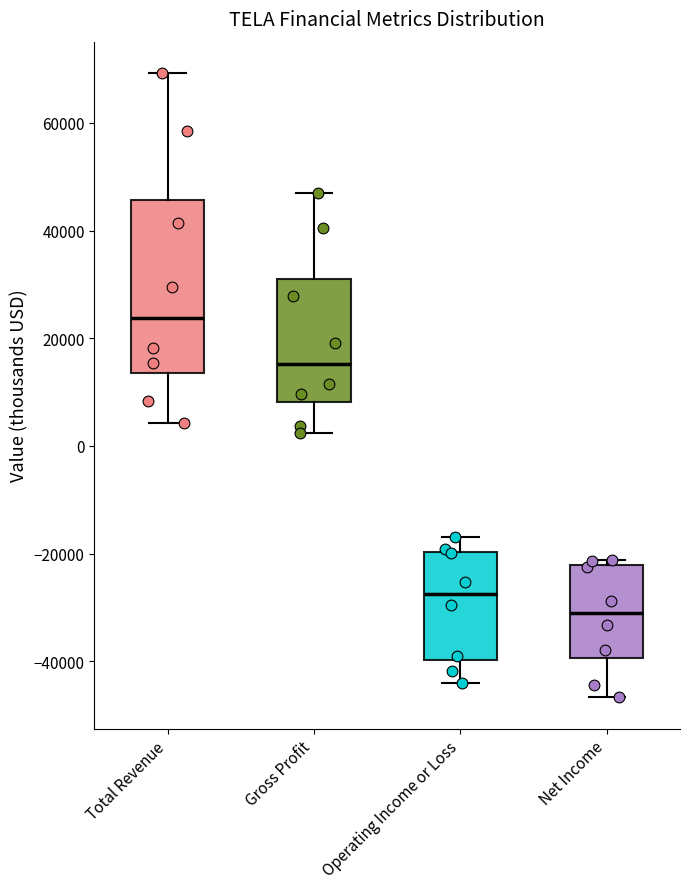

Which box is the tallest, from its lower edge to its upper edge?

Total Revenue